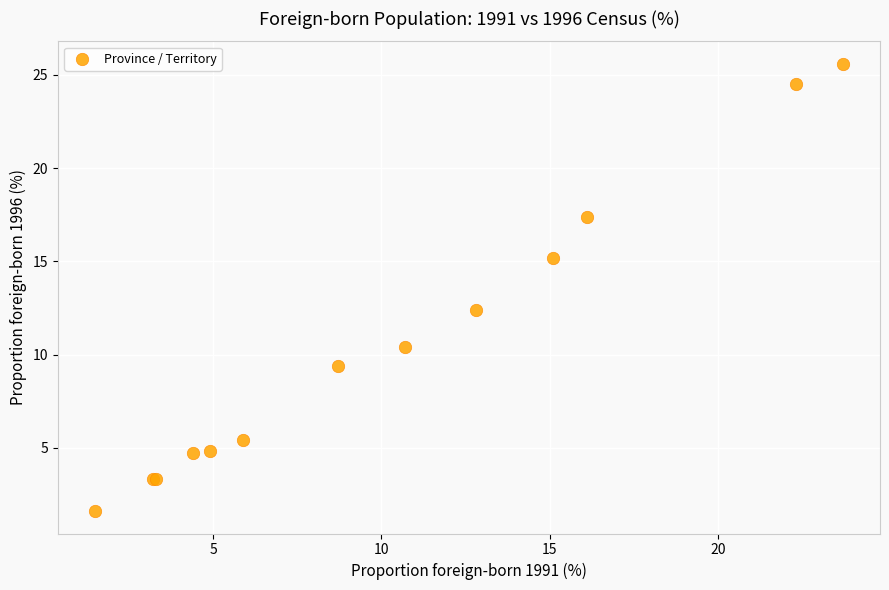

What Y value in the scatter plot is closest to 13?

12.4